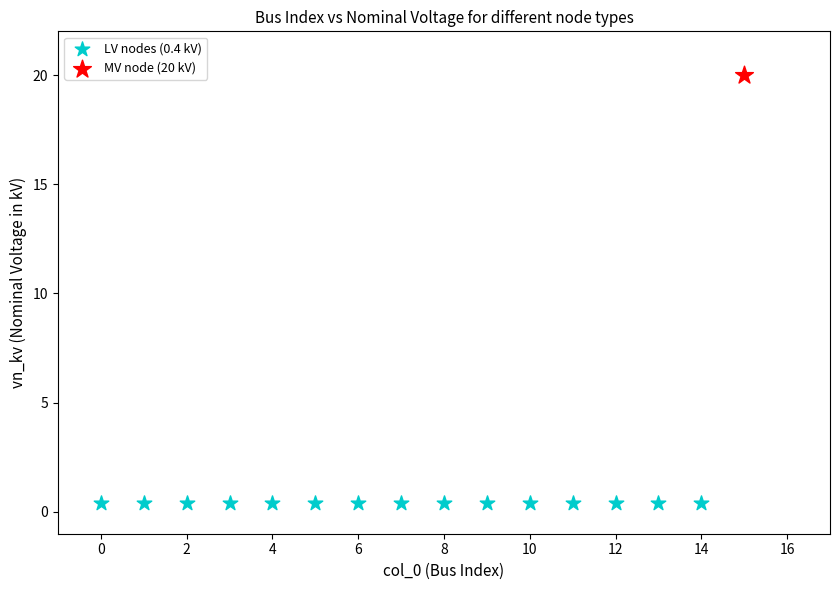

What are all the series names shown in the legend?

LV nodes (0.4 kV), MV node (20 kV)